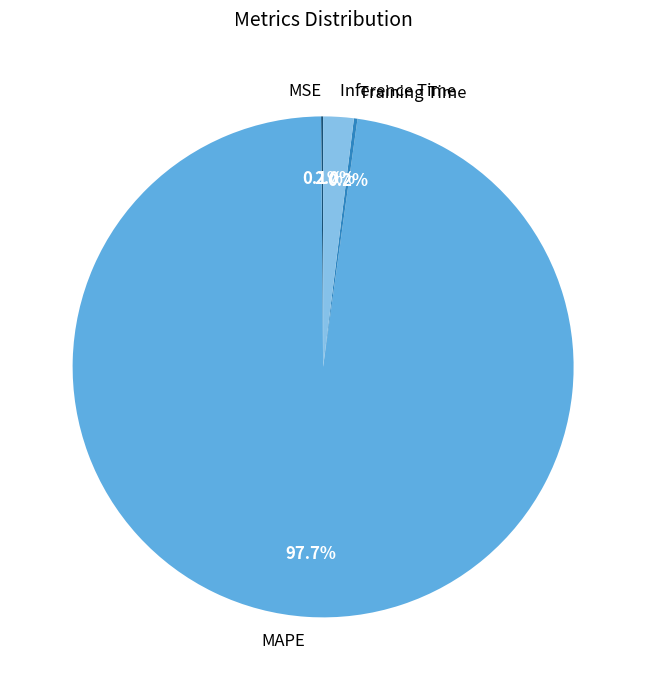

To the nearest percent, what is the difference between the largest and smallest slice percentages?

98%